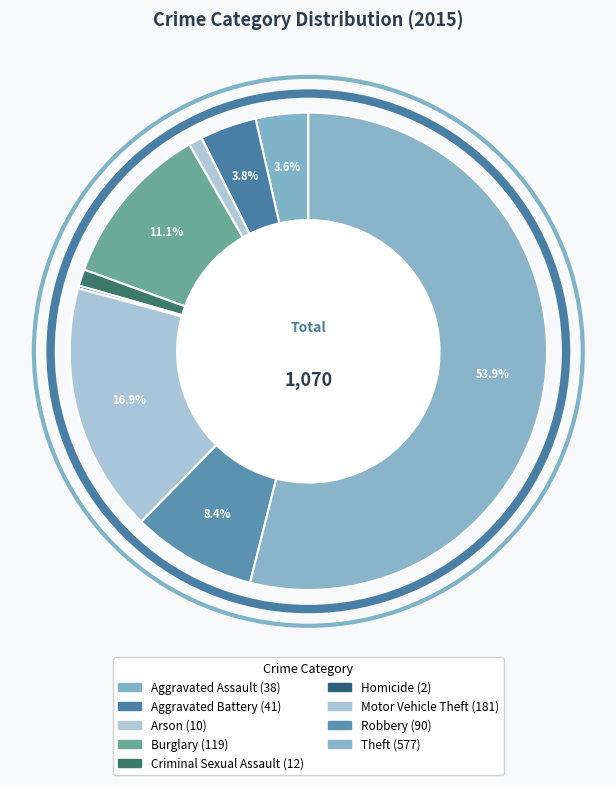

To the nearest percent, what is the combined percentage of Theft and Arson?

55%